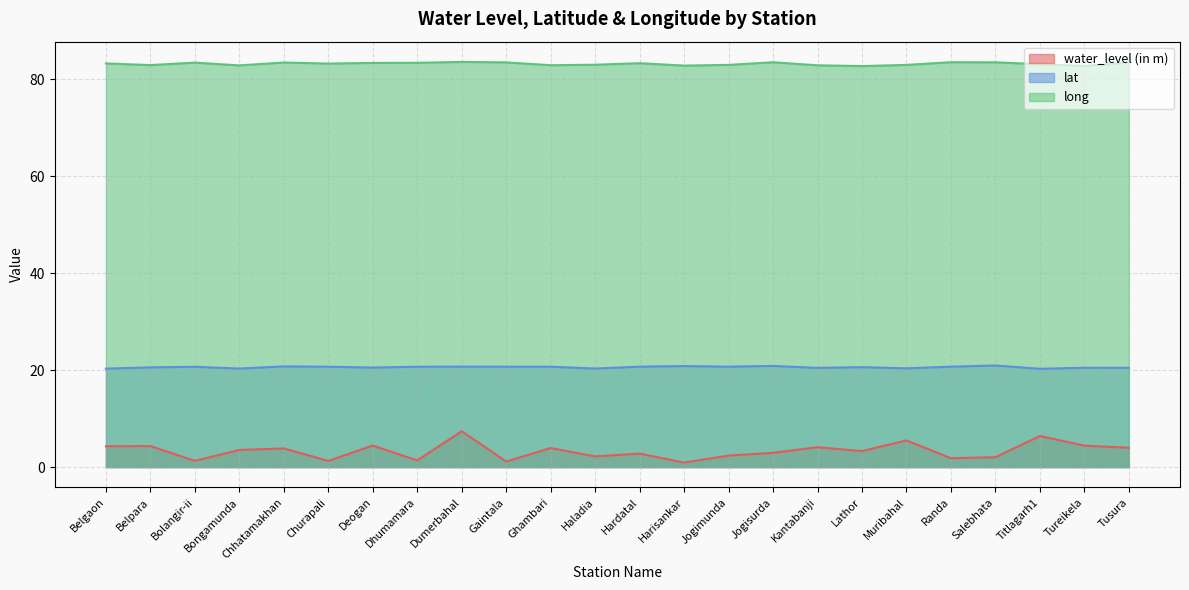

Reading left to right, transcribe all the data shown in this chart.

water_level (in m): Belgaon=4.3	Belpara=4.3	Bolangir-ii=1.3	Bongamunda=3.5	Chhatamakhan=3.9	Churapali=1.3	Deogan=4.5	Dhumamara=1.4	Dumerbahal=7.4	Gaintala=1.2	Ghambari=3.9	Haladia=2.2	Hardatal=2.8	Harisankar=0.9	Jogimunda=2.4	Jogisurda=3.0	Kantabanji=4.1	Lathor=3.3	Muribahal=5.5	Randa=1.8	Salebhata=2.0	Titlagarh1=6.4	Tureikela=4.4	Tusura=4.0
lat: Belgaon=20.3	Belpara=20.6	Bolangir-ii=20.7	Bongamunda=20.3	Chhatamakhan=20.8	Churapali=20.7	Deogan=20.5	Dhumamara=20.7	Dumerbahal=20.7	Gaintala=20.7	Ghambari=20.7	Haladia=20.3	Hardatal=20.7	Harisankar=20.8	Jogimunda=20.7	Jogisurda=20.9	Kantabanji=20.5	Lathor=20.6	Muribahal=20.4	Randa=20.7	Salebhata=21.0	Titlagarh1=20.3	Tureikela=20.5	Tusura=20.5
long: Belgaon=83.3	Belpara=83.0	Bolangir-ii=83.5	Bongamunda=82.9	Chhatamakhan=83.5	Churapali=83.3	Deogan=83.4	Dhumamara=83.4	Dumerbahal=83.6	Gaintala=83.5	Ghambari=82.9	Haladia=83.0	Hardatal=83.4	Harisankar=82.9	Jogimunda=83.0	Jogisurda=83.6	Kantabanji=82.9	Lathor=82.8	Muribahal=83.0	Randa=83.6	Salebhata=83.5	Titlagarh1=83.2	Tureikela=82.8	Tusura=83.5